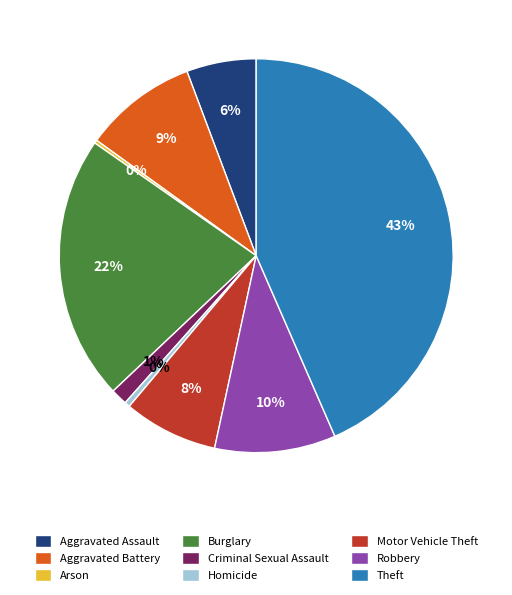

Is it true that Theft is 43% of the pie?

True